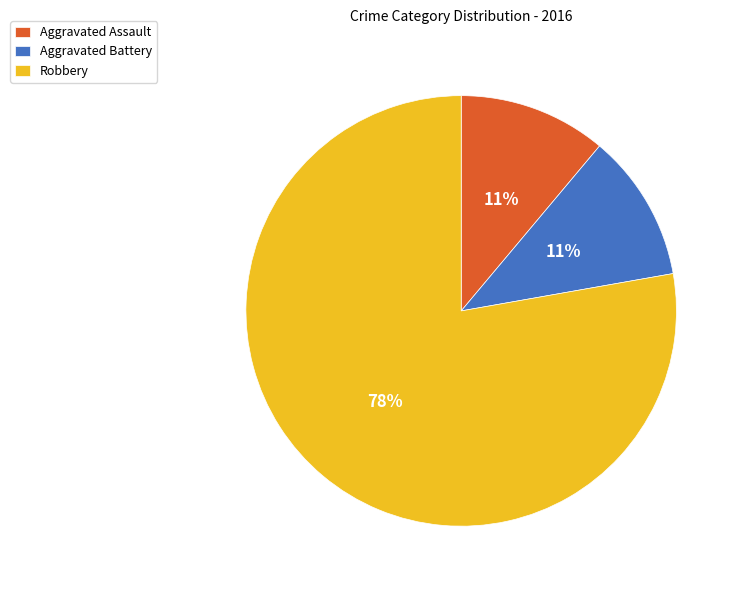

To the nearest percent, what is the difference between the largest and smallest slice percentages?

67%